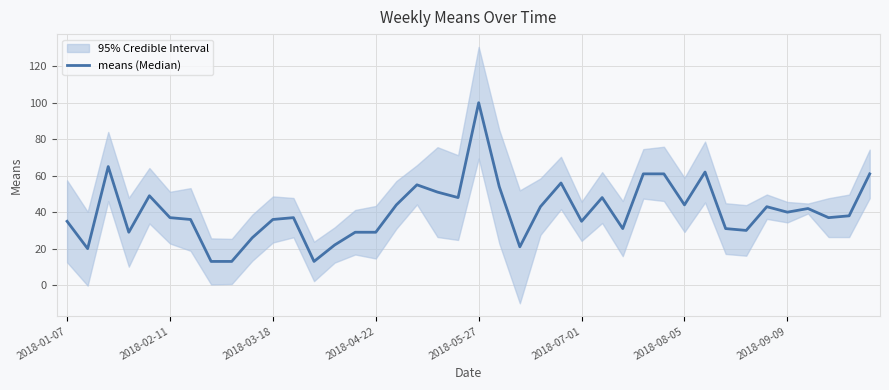

What is the value of the 23rd point from the left?

21